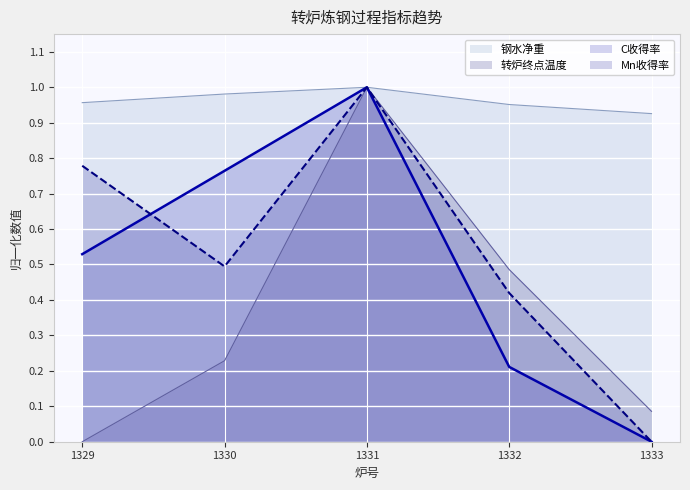

Which series has the widest spread of values?

转炉终点温度